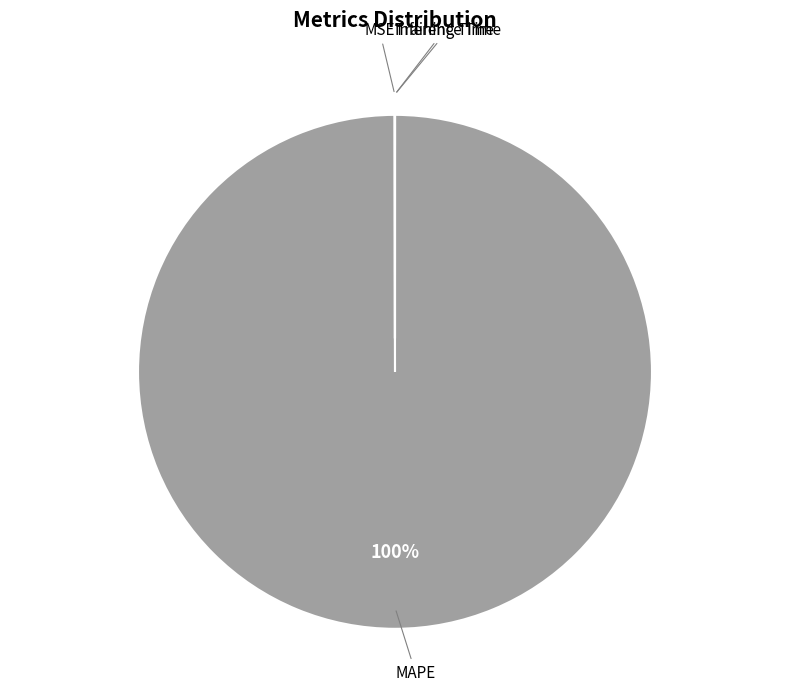

To the nearest percent, what is the average slice percentage?

25%